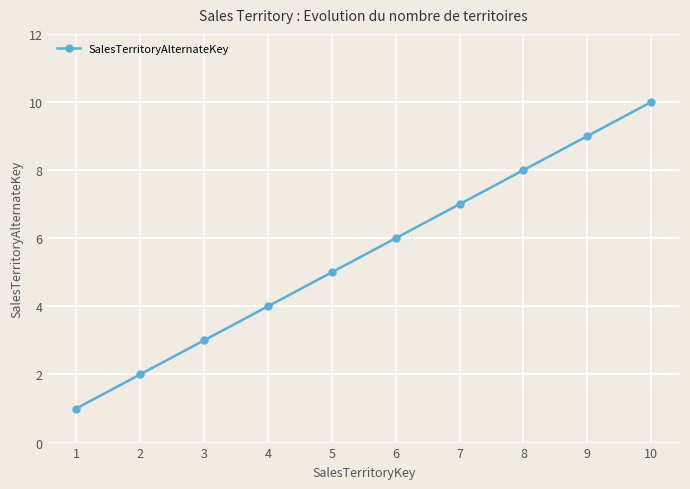

Reading left to right, extract all data points from this chart.

1	2	3	4	5	6	7	8	9	10